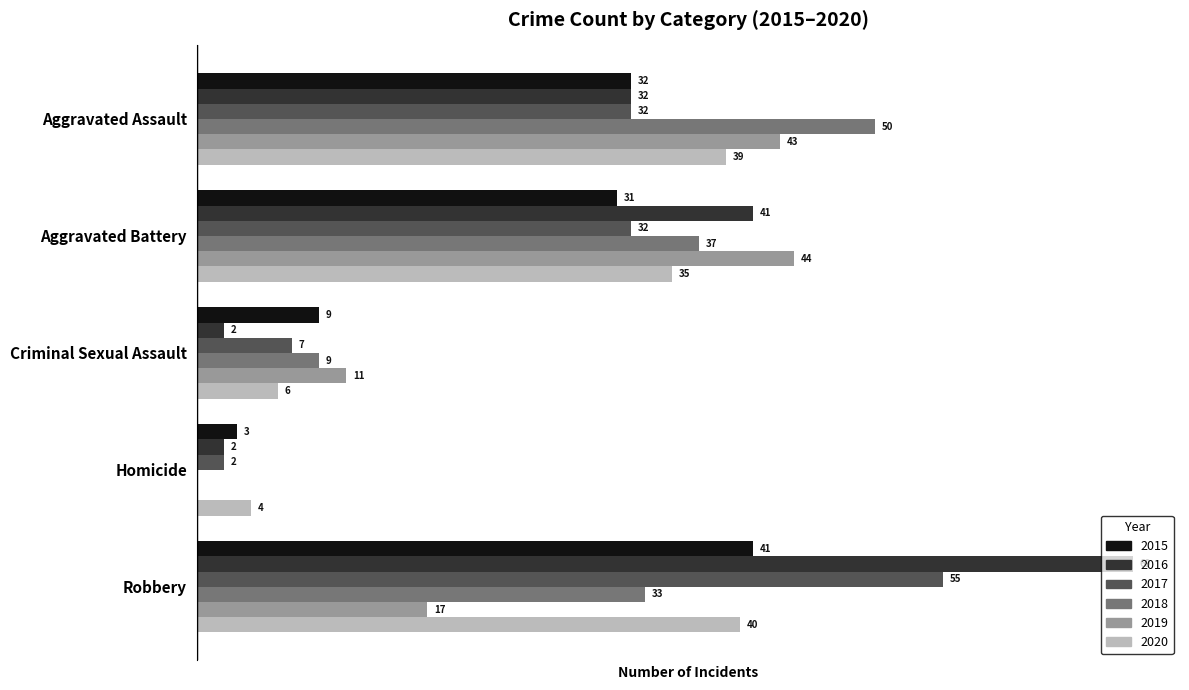

At which category is the sum across all series the highest?

Robbery